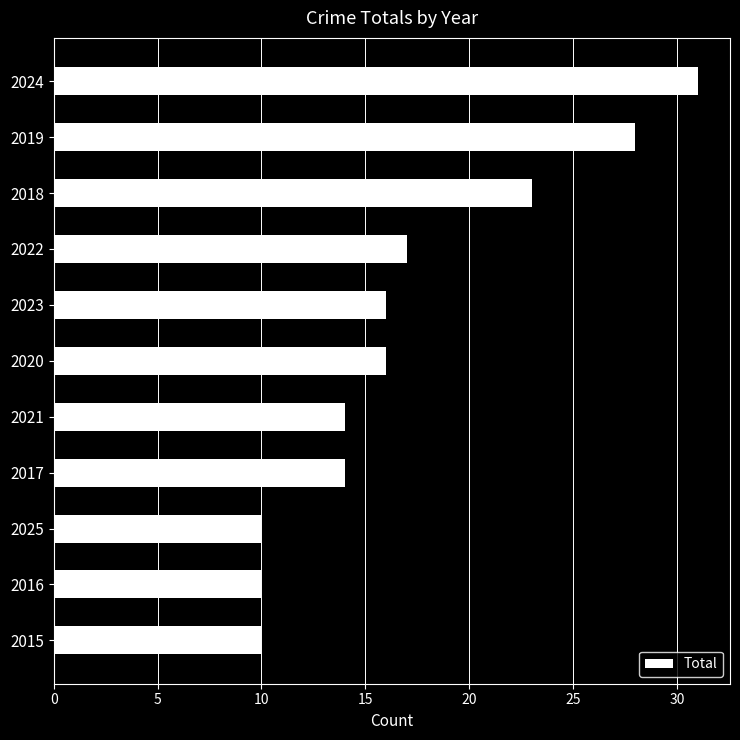

What is the change in value from 2018 to 2025?

-13